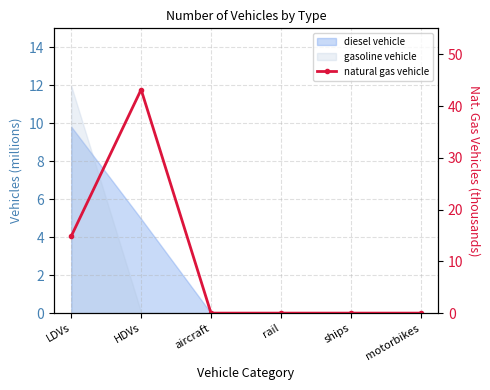

What is the label of the 2nd point from the left?

HDVs